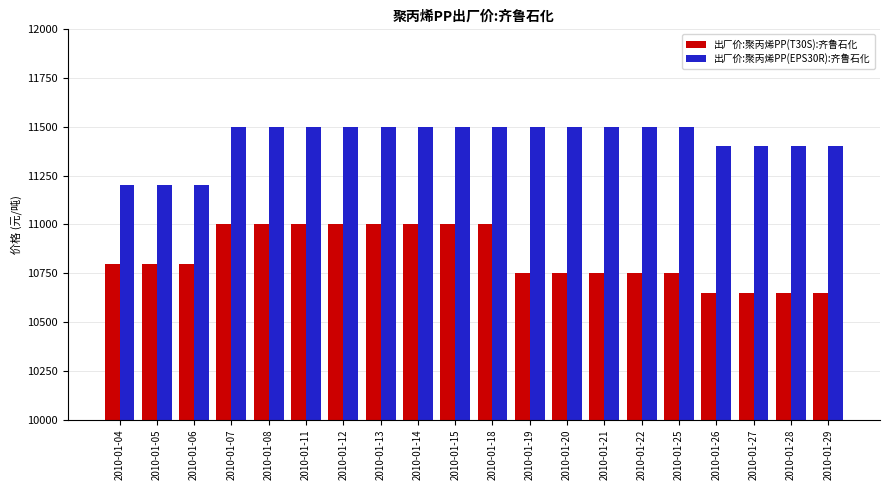

How many 出厂价:聚丙烯PP(EPS30R):齐鲁石化 values are between 11400 and 11500?

17